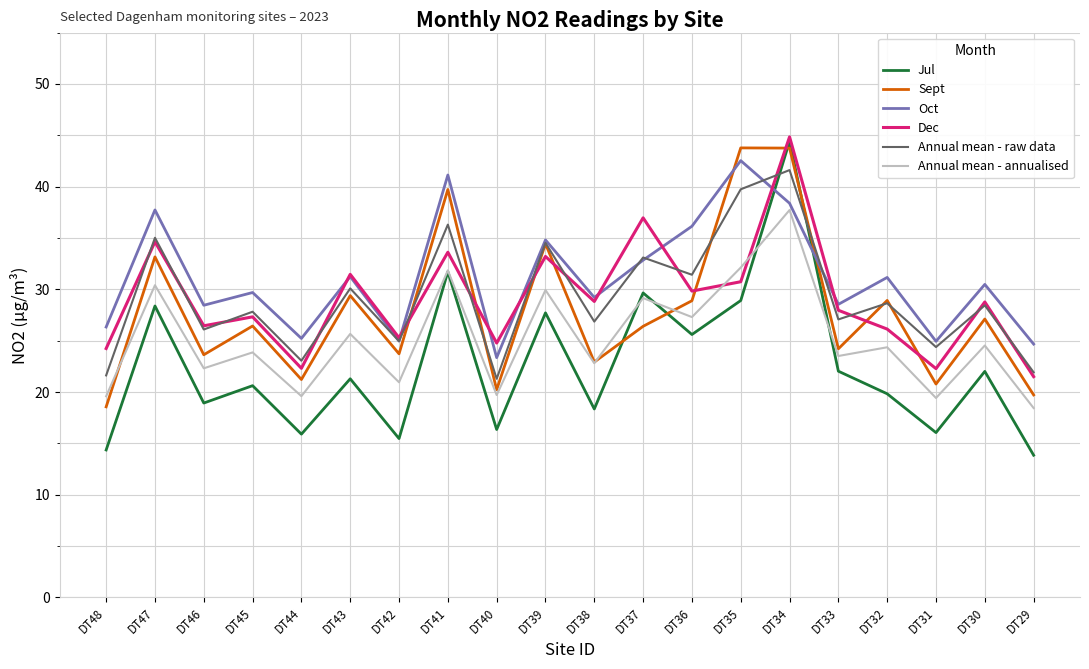

What is the highest value of the Dec series?

44.8